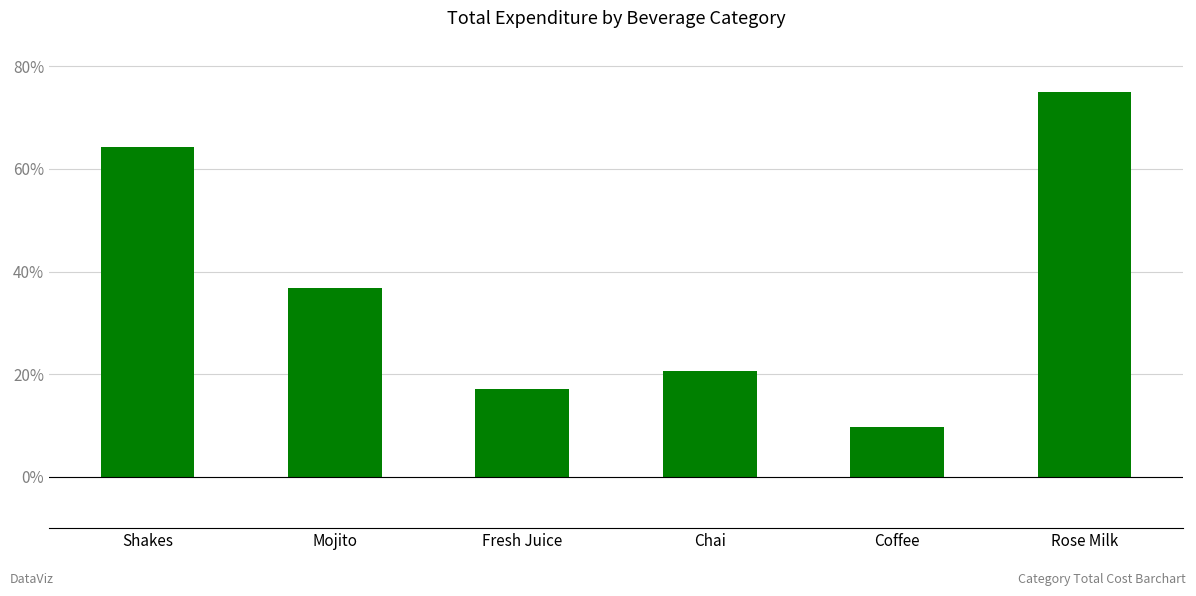

Does the chart contain any negative values?

No